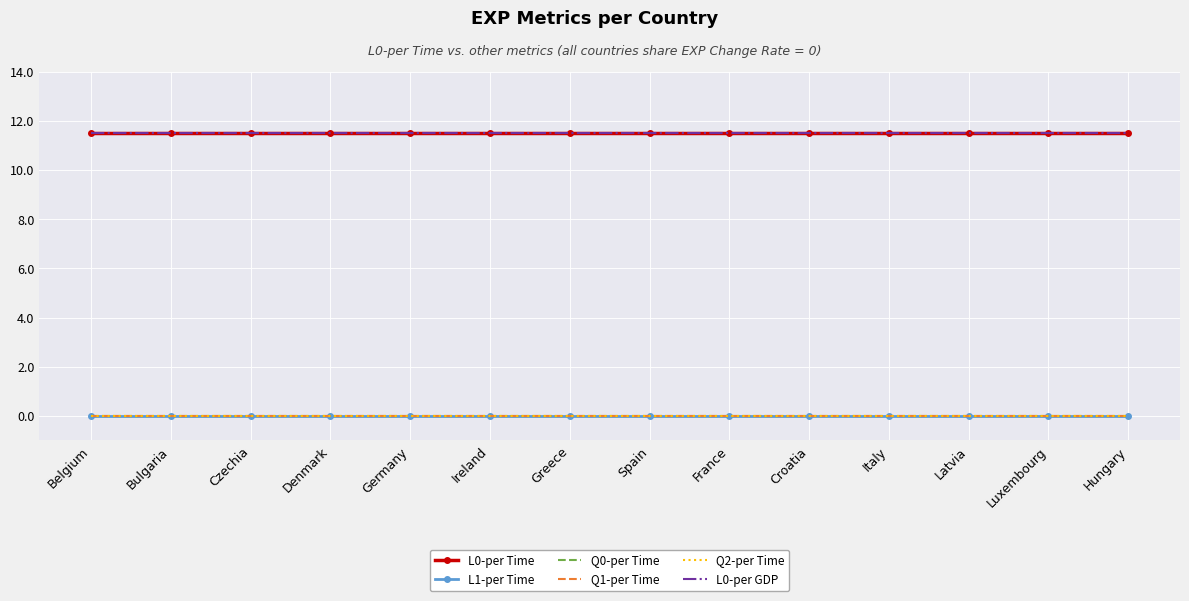

Which series has the largest range (max minus min)?

L0-per Time